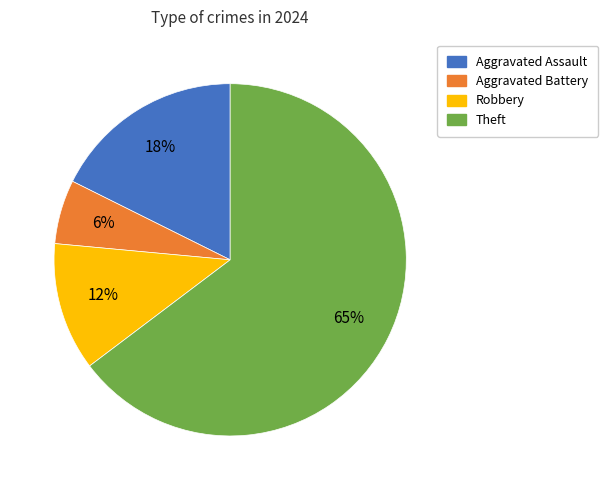

Do Aggravated Battery and Theft together represent more than half of the pie?

Yes